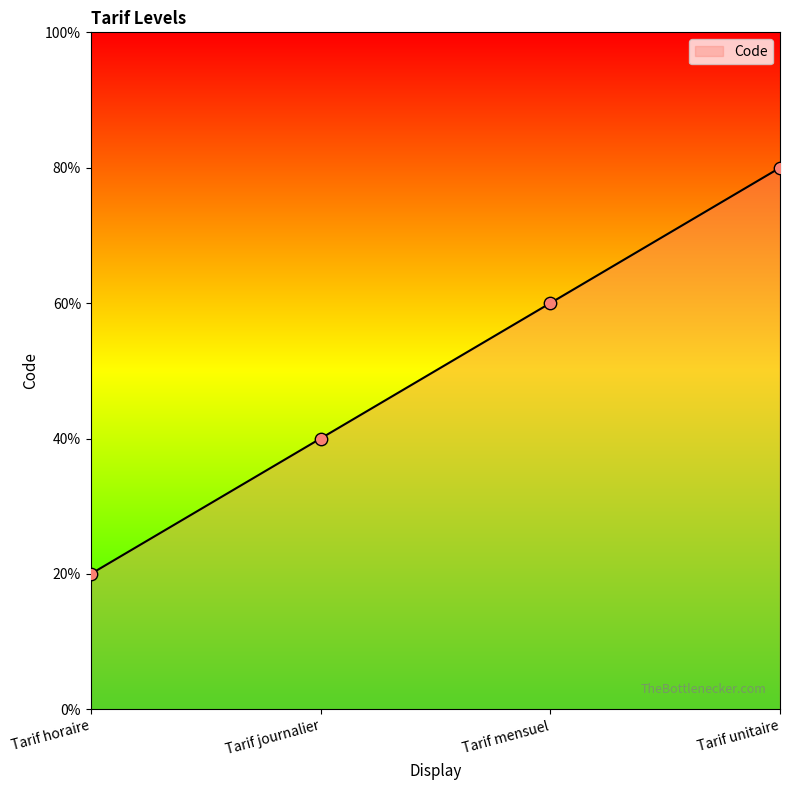

What is the ratio of the value at Tarif mensuel to the value at Tarif horaire?

3.0